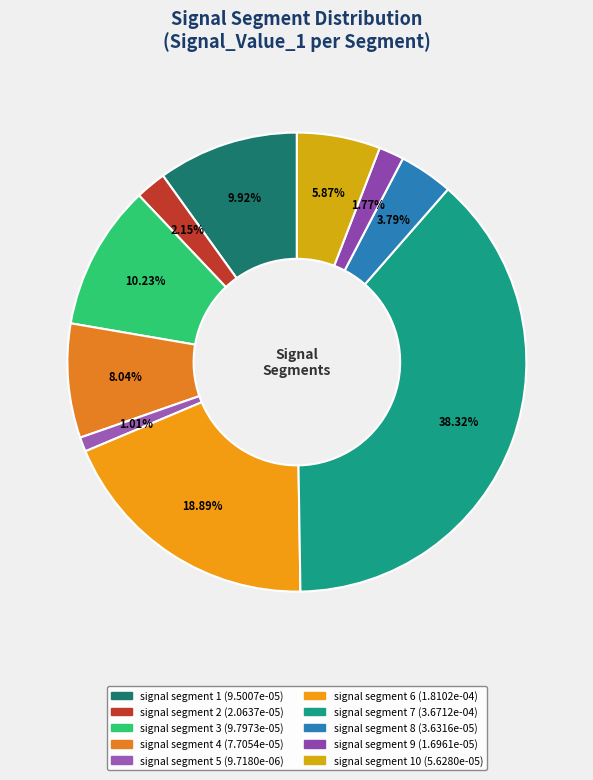

Count the number of slices in the pie.

10